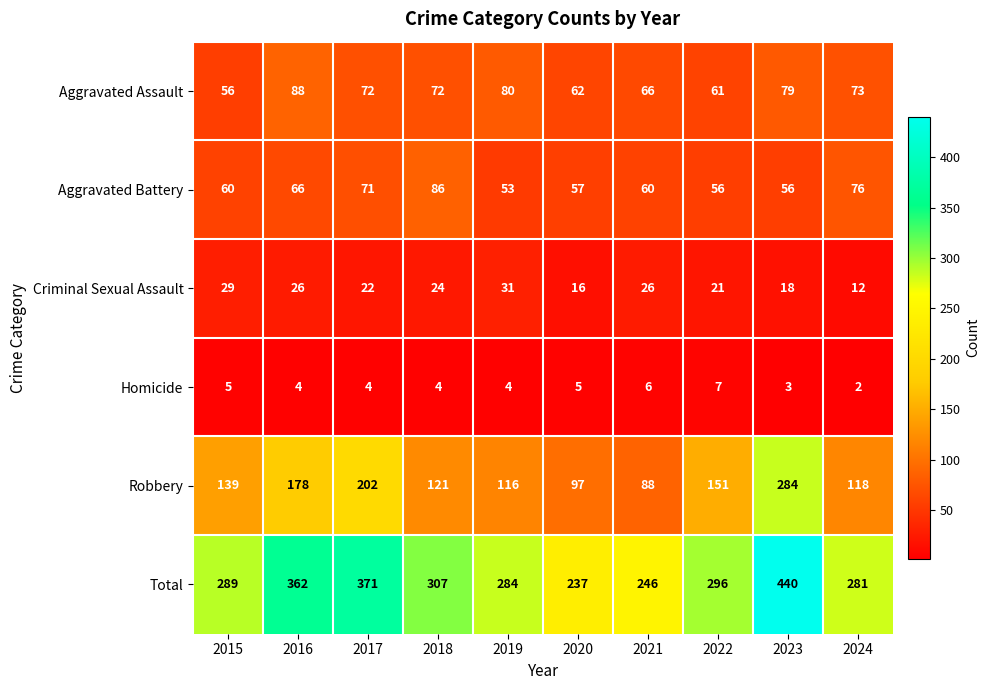

Which series has the largest total across all categories?

Total